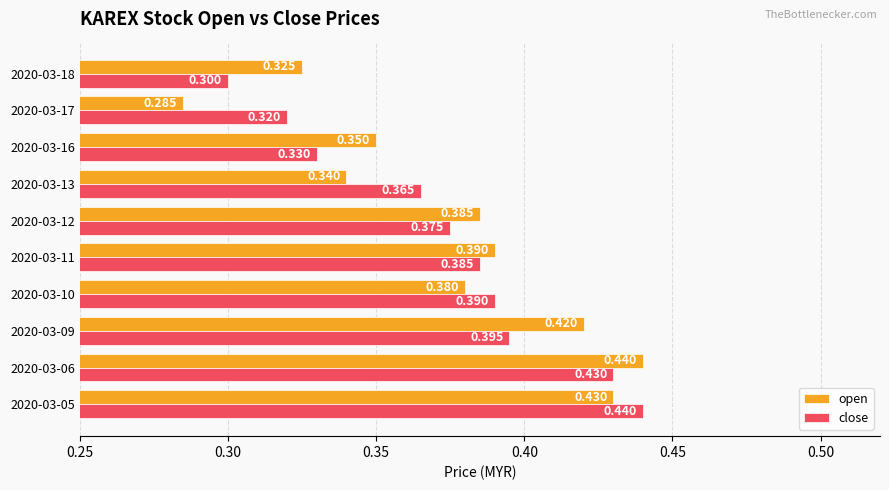

Rank the series by their average value, from highest to lowest.

open, close